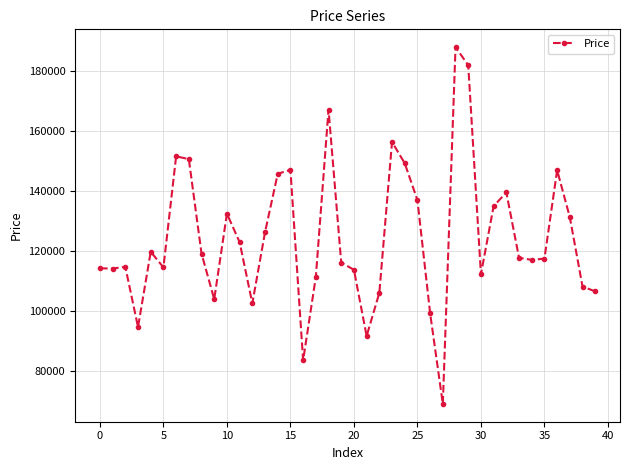

What is the sum of all values?

4978700